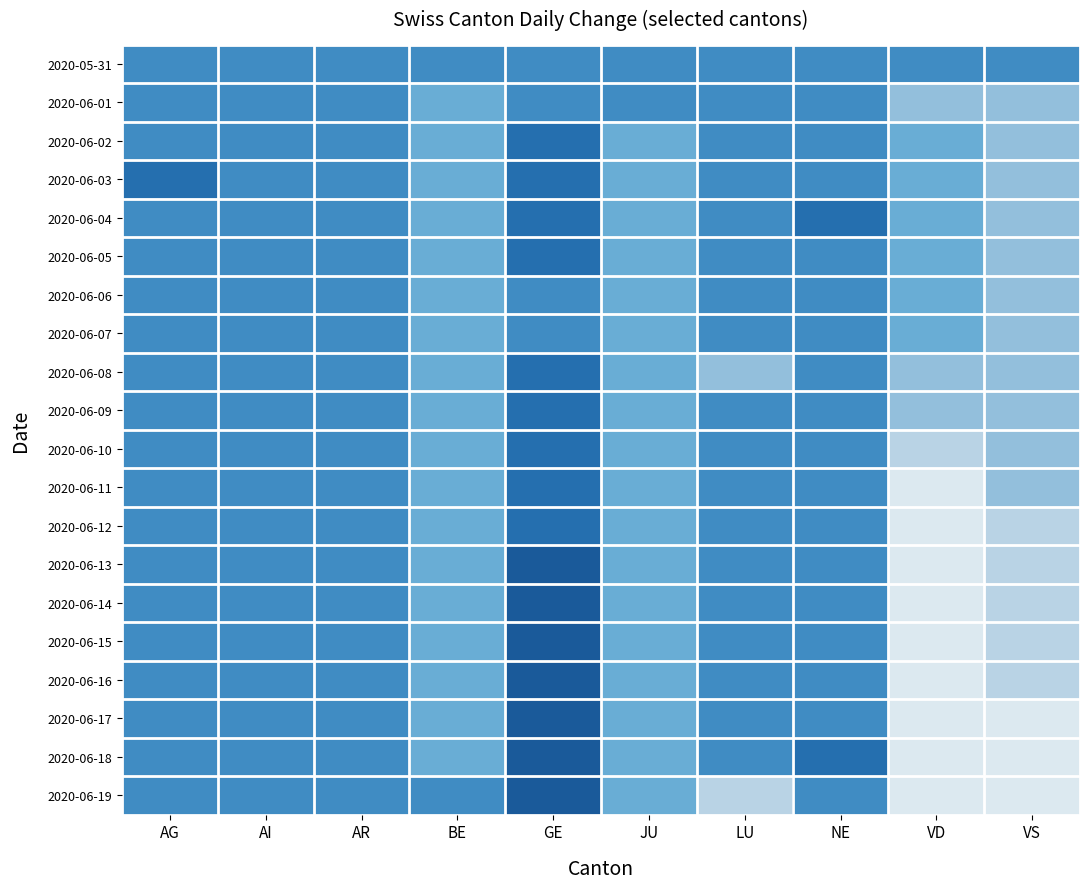

What is the smallest value displayed?

-4